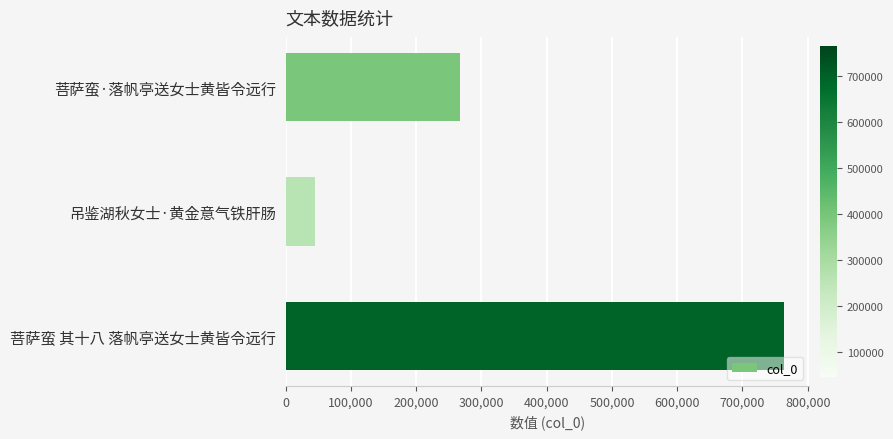

What is the smallest value displayed?

45638